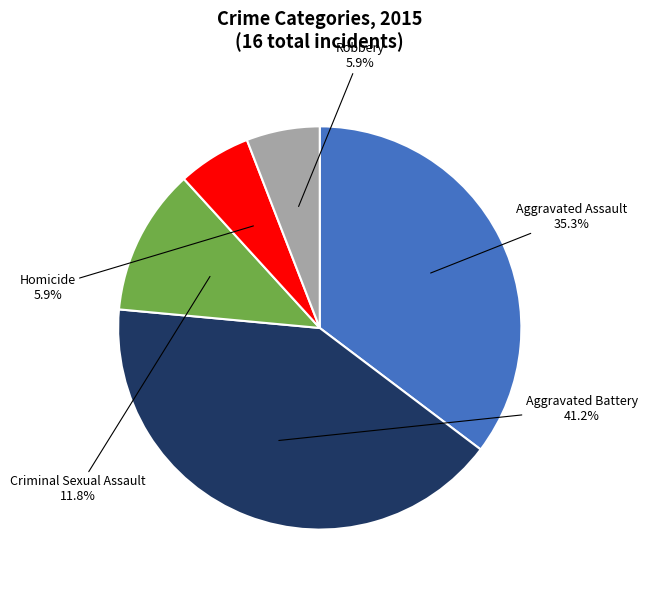

What percentage is NOT represented by Homicide?

94.1%